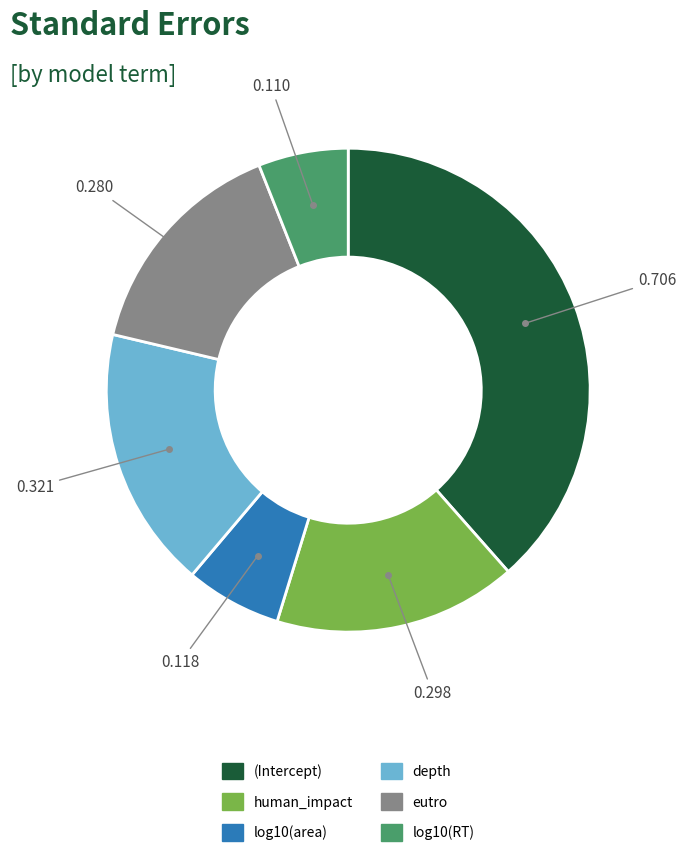

What is the largest slice in the pie chart?

(Intercept)